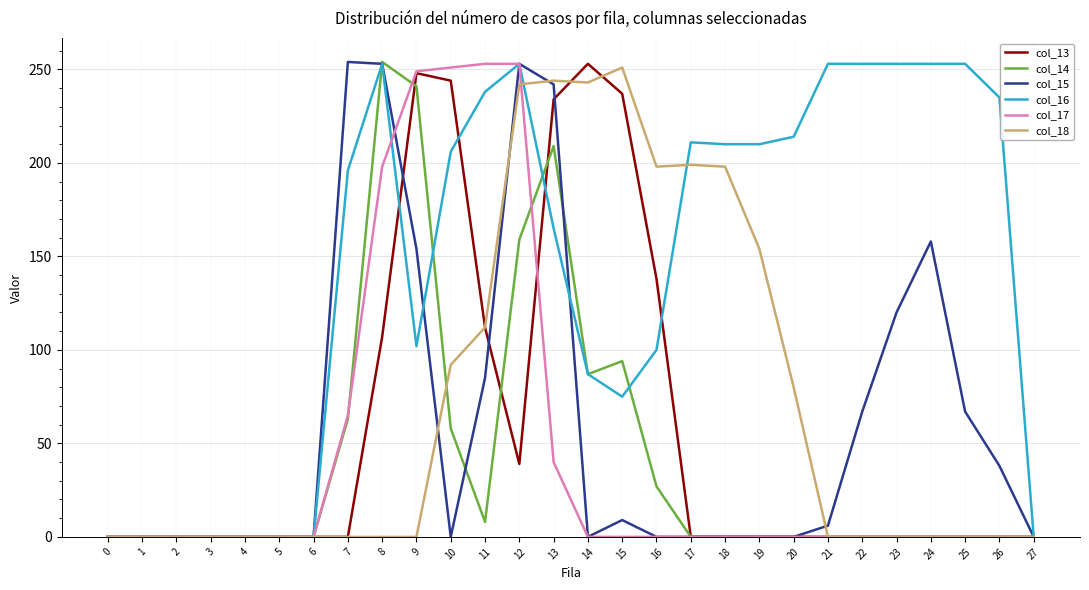

What is the maximum value shown in the chart?

254